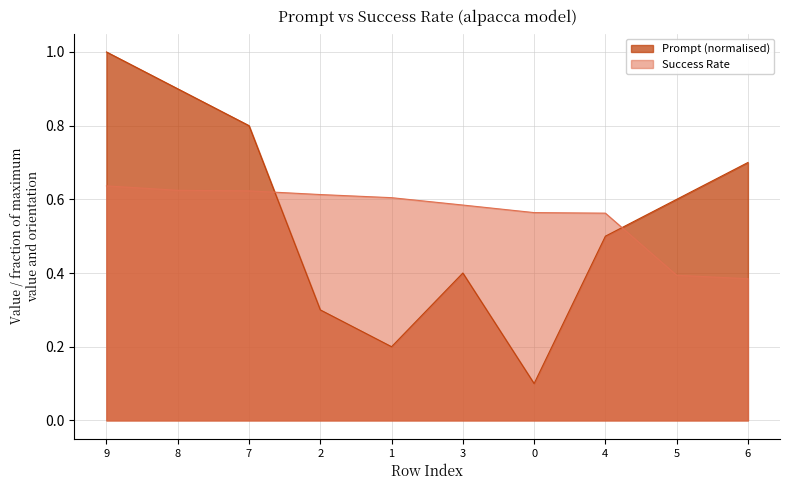

Reading left to right, transcribe all the data shown in this chart.

Prompt: 9=1.0	8=0.9	7=0.8	2=0.3	1=0.2	3=0.4	0=0.1	4=0.5	5=0.6	6=0.7
Success Rate: 9=0.6	8=0.6	7=0.6	2=0.6	1=0.6	3=0.6	0=0.6	4=0.6	5=0.4	6=0.4